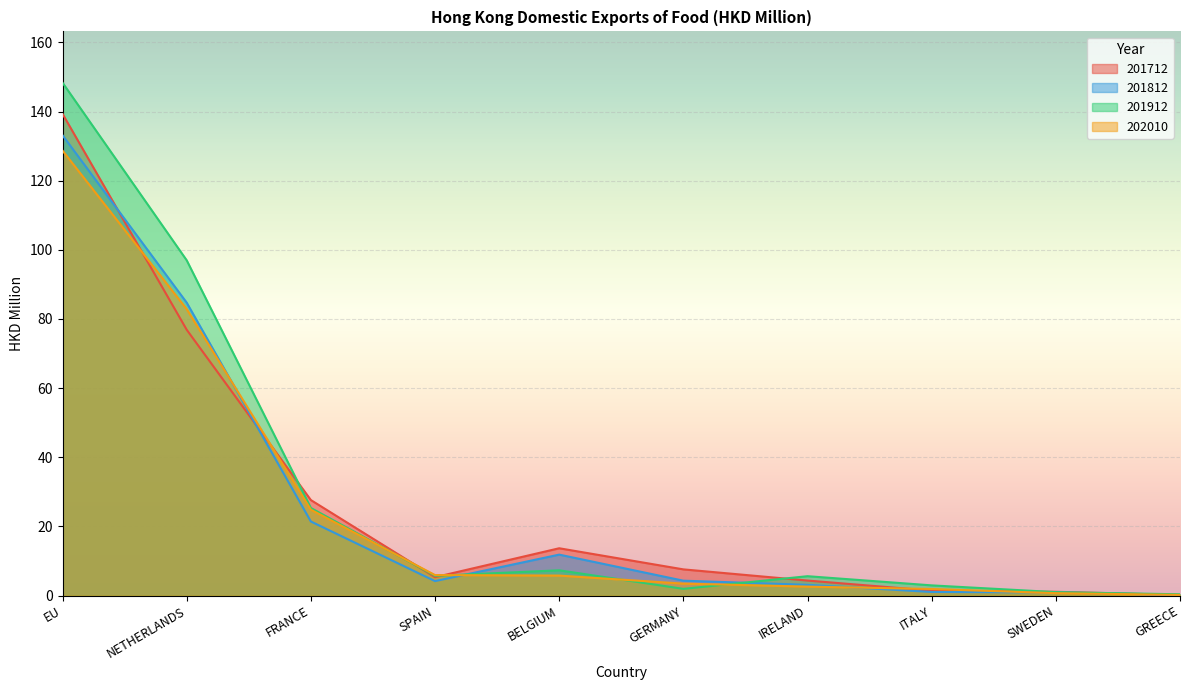

At which label is 201712 closest to 69?

NETHERLANDS